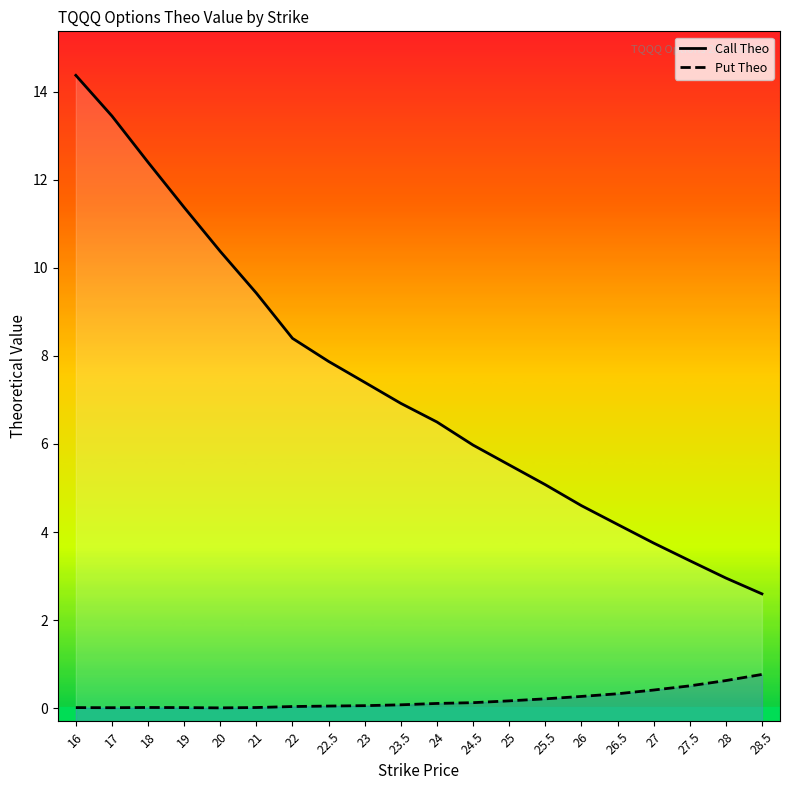

True or false: Call Theo and Put Theo intersect in this chart.

False